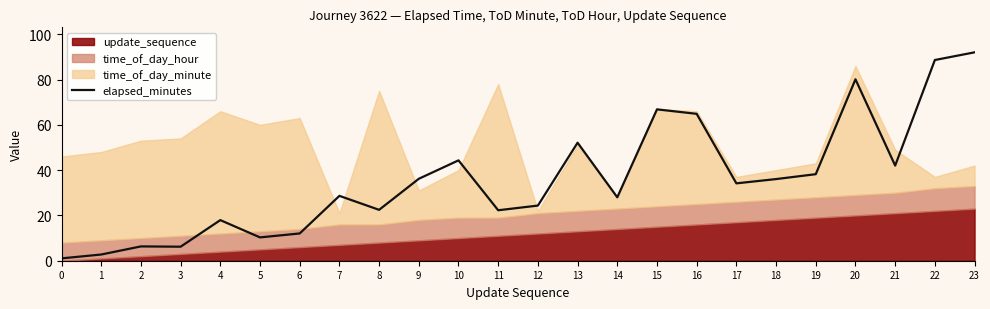

How many points are higher than both their immediate neighbors (excluding endpoints)?

7